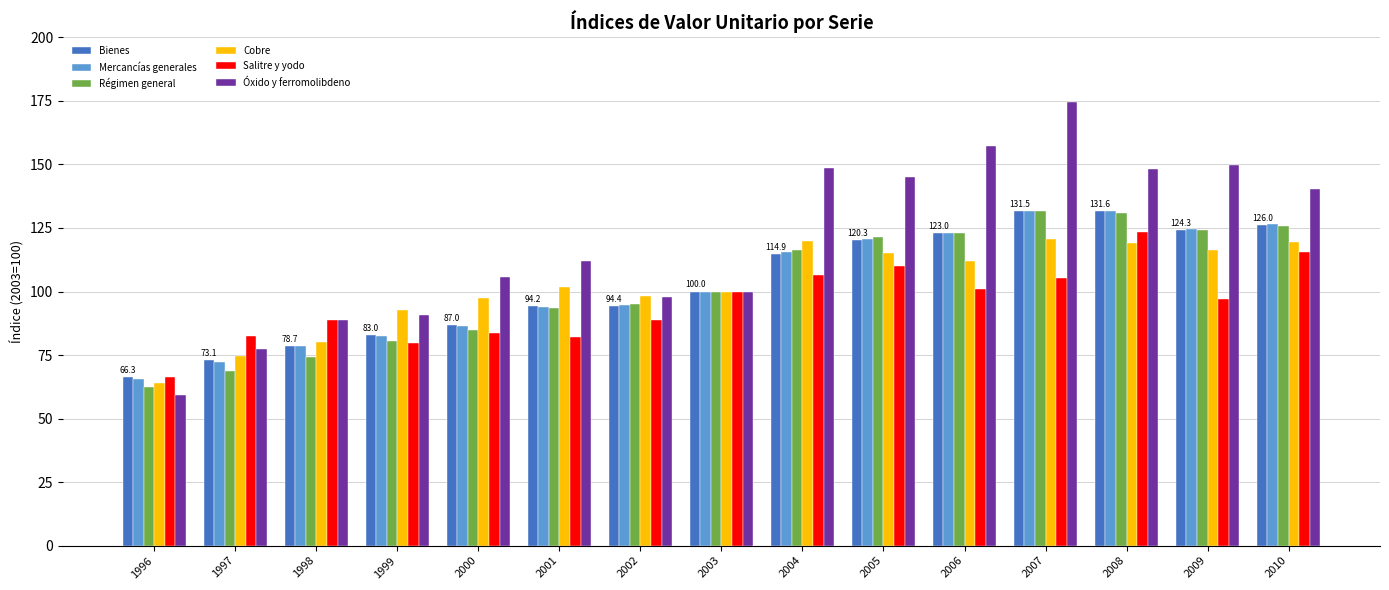

What is the value of the Óxido y ferromolibdeno bar at the 6th from the left?

112.1